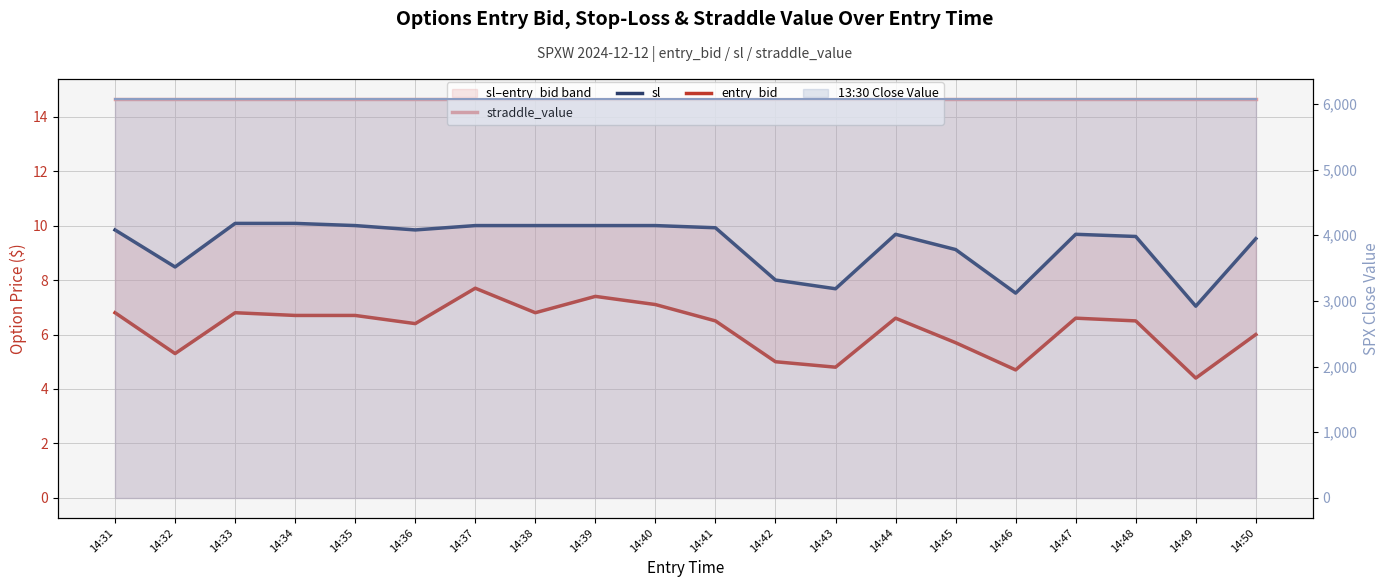

What is the average value of the straddle_value series?

14.7